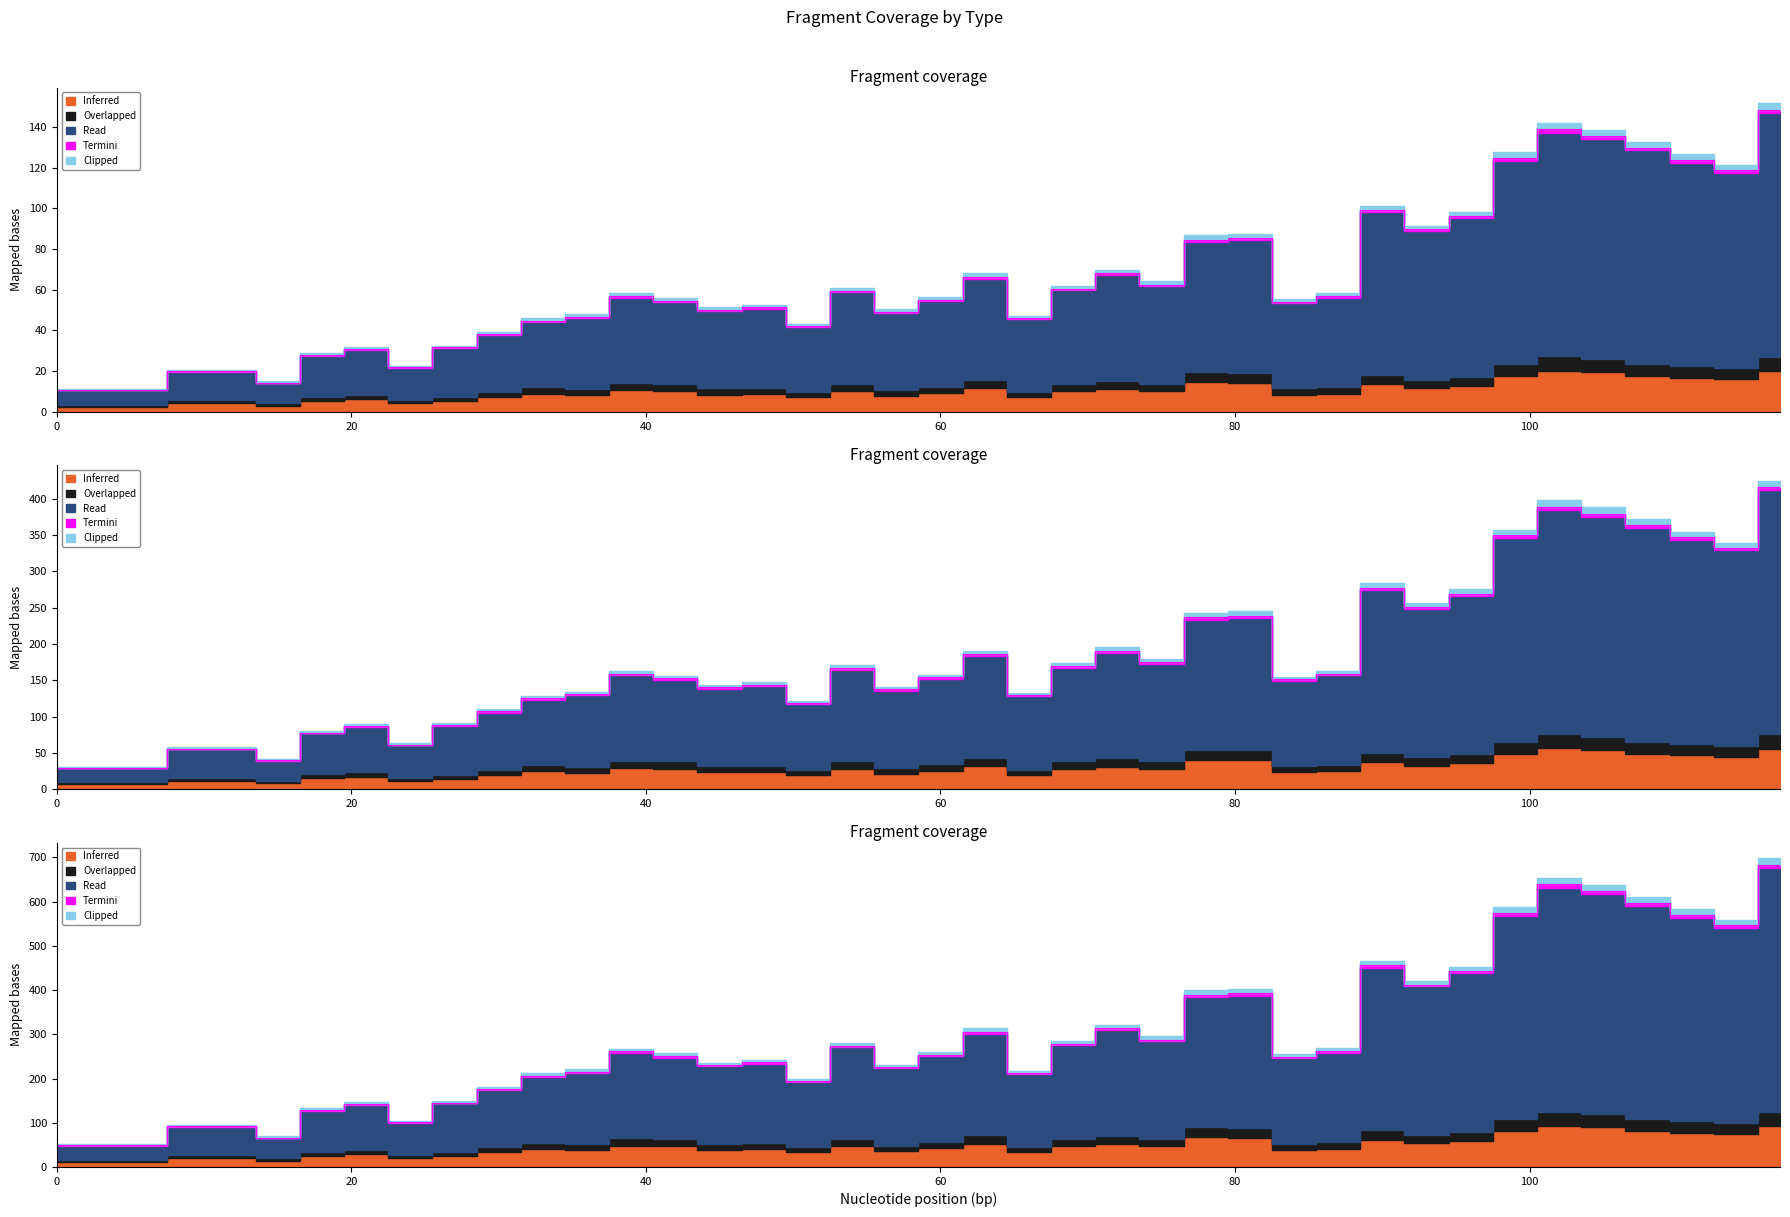

In Read, how many points are higher than both neighbors (excluding endpoints)?

9